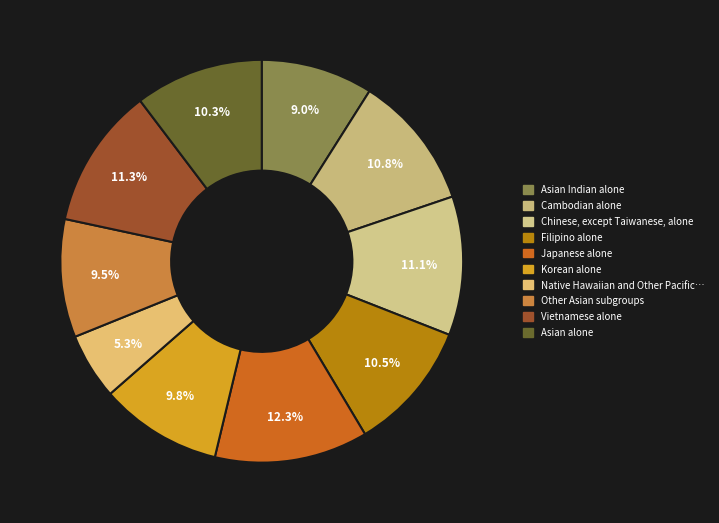

Count the number of slices in the pie.

10